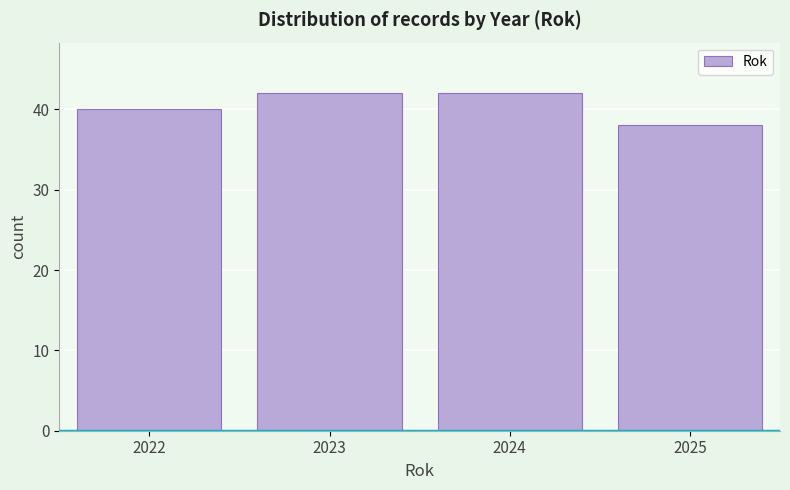

Reading left to right, list all the values displayed in this chart.

40	42	42	38